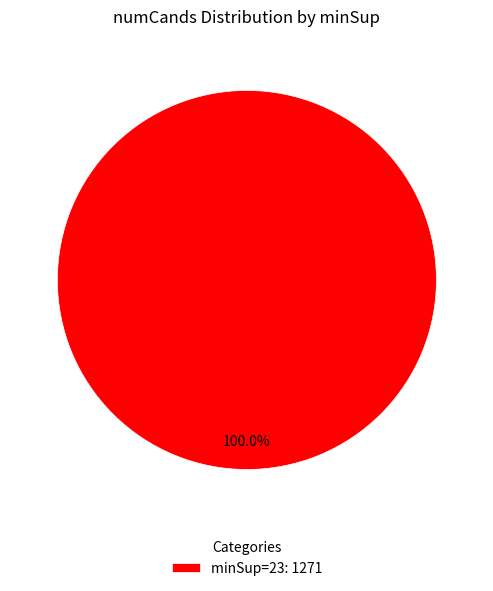

Which slice represents more than half of the pie?

minSup=23: 1271